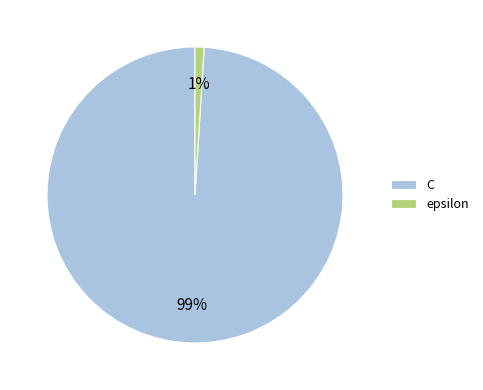

To the nearest percent, what is the combined percentage of C and epsilon?

100%